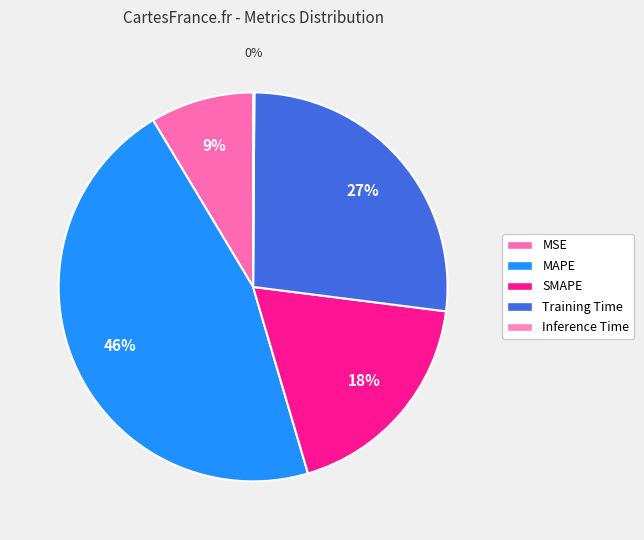

Which category has the smallest portion of the pie?

Inference Time